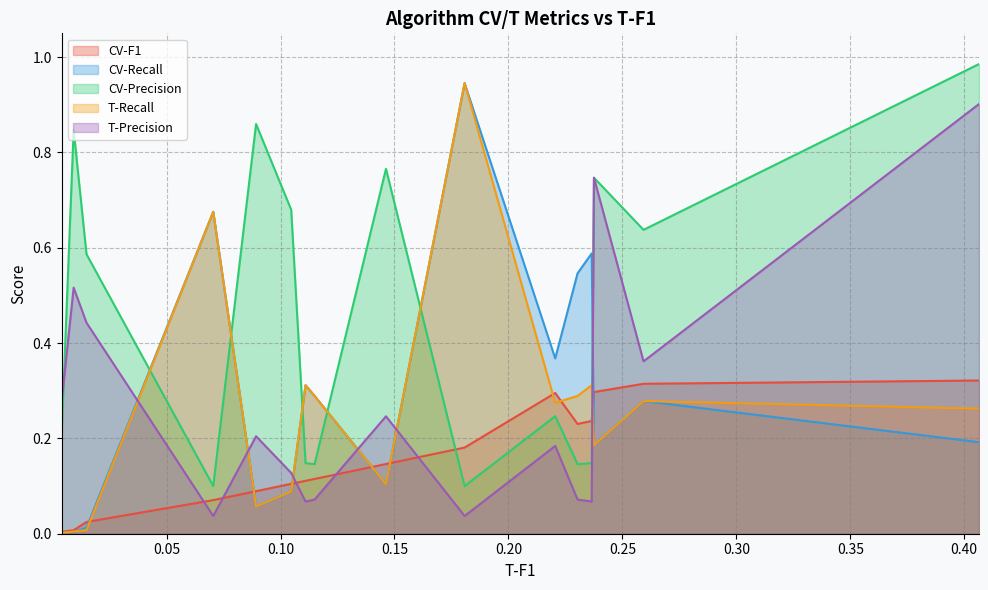

Which series ends up on top after the final intersection of T-Precision and T-Recall?

T-Precision